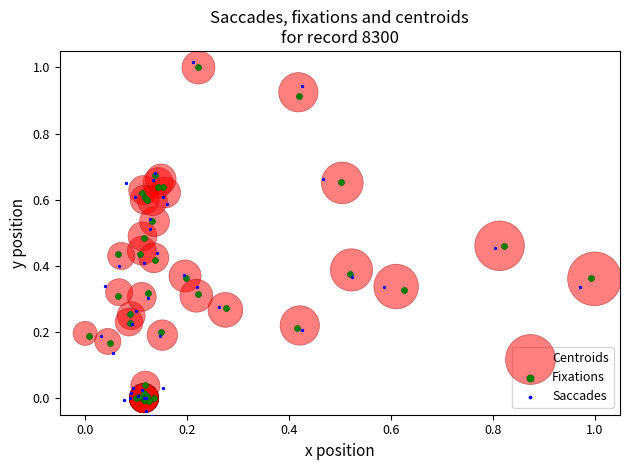

Which series contains the highest Y value?

Saccades